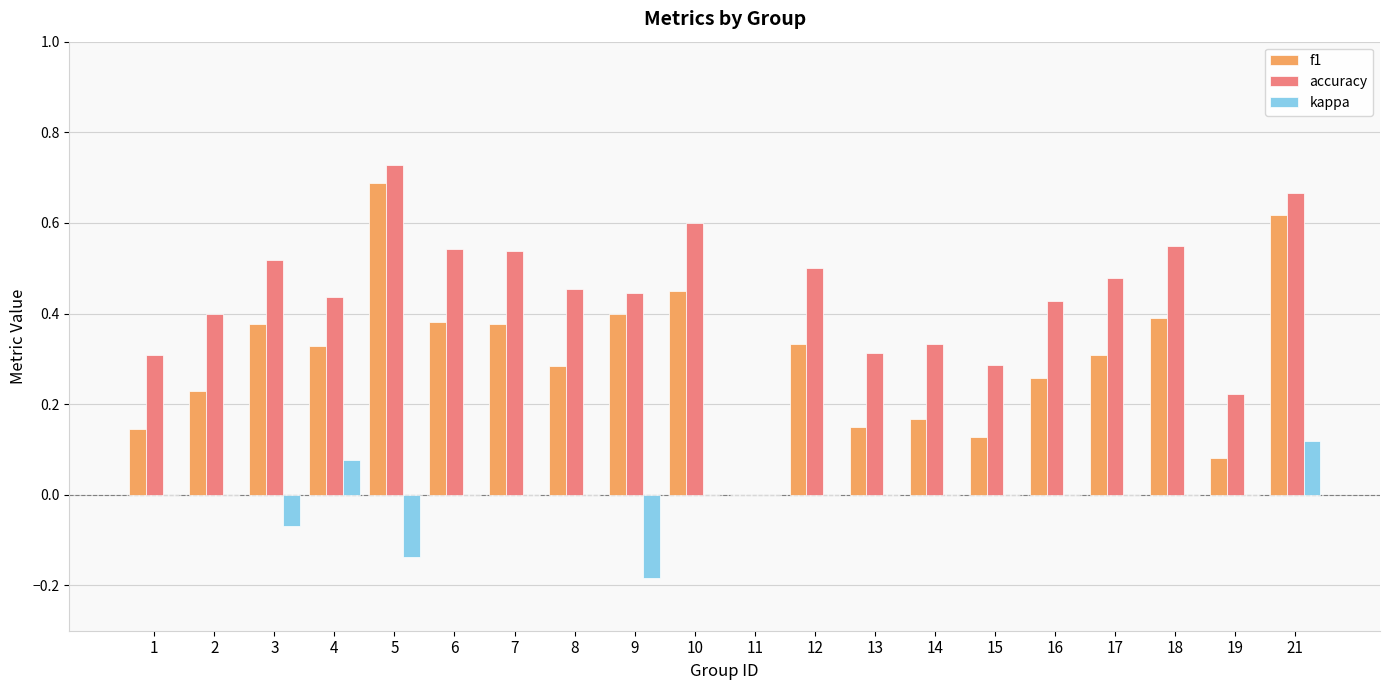

Does the chart contain stacked bars?

No